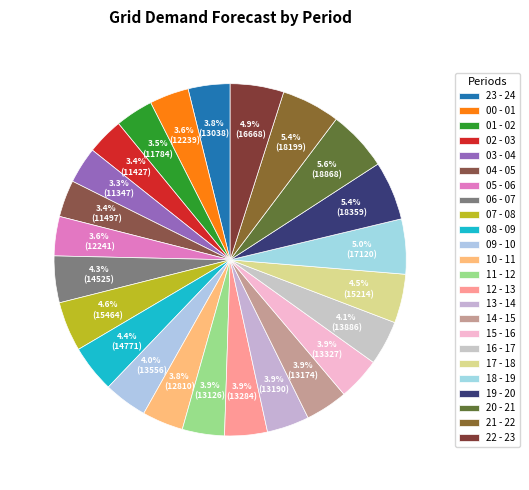

Does 10 - 11 represent more than half of the total?

No